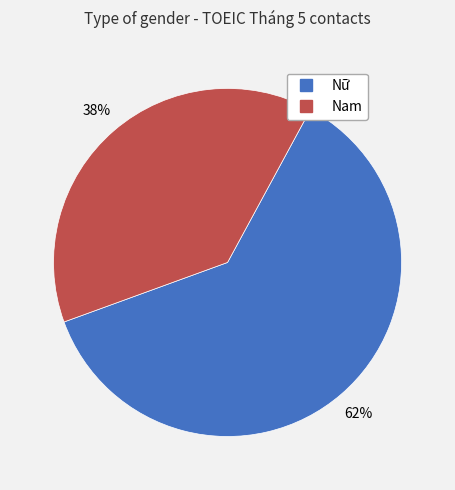

Count the number of slices in the pie.

2